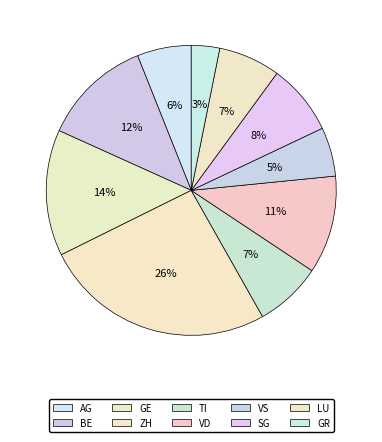

What is the smallest slice in the pie chart?

GR